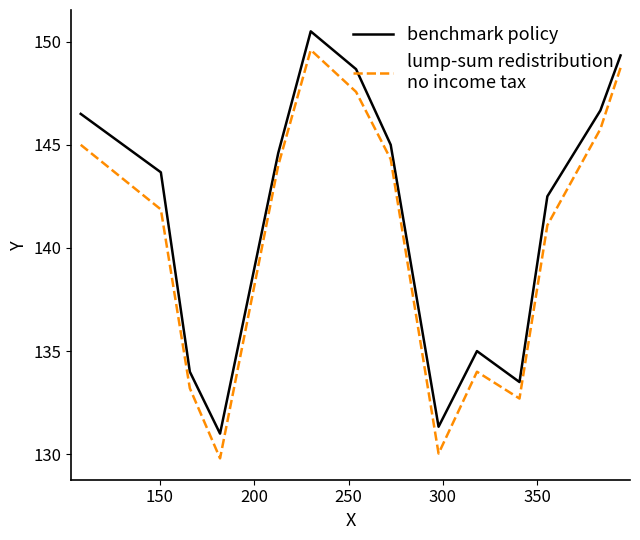

Does the chart have visible grid lines?

No